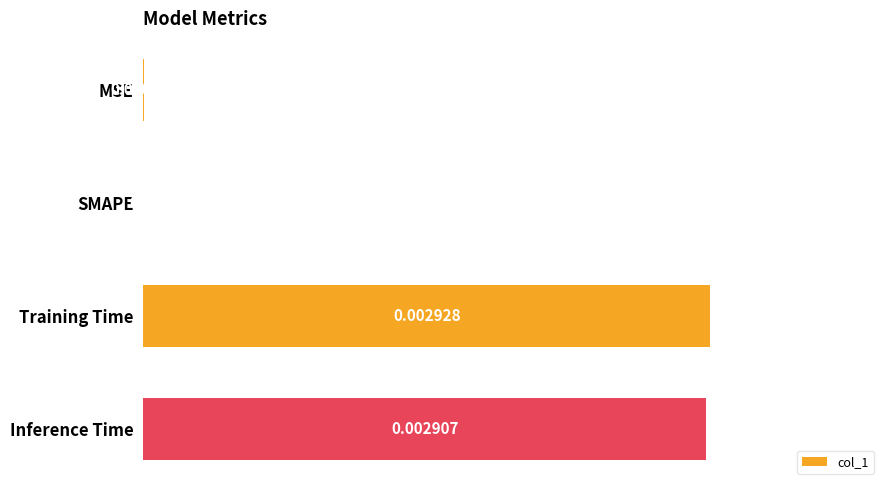

Which label corresponds to the largest value in the chart?

Training Time